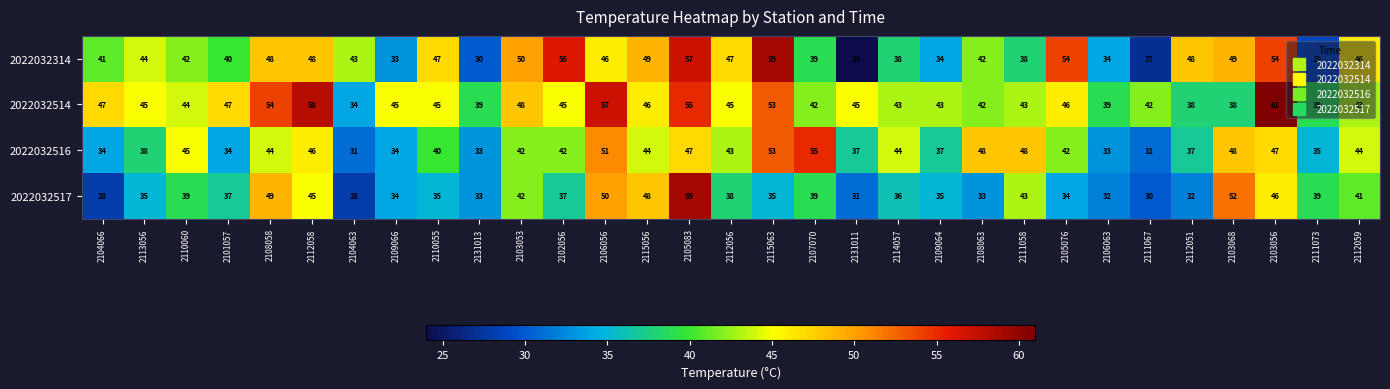

Between 2101057 and 2109066, which series saw the biggest shift?

2022032314